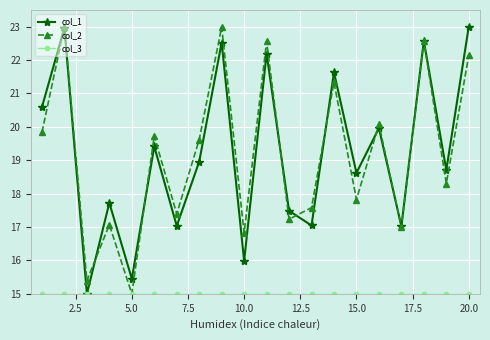

What is the minimum value shown in the chart?

15.0